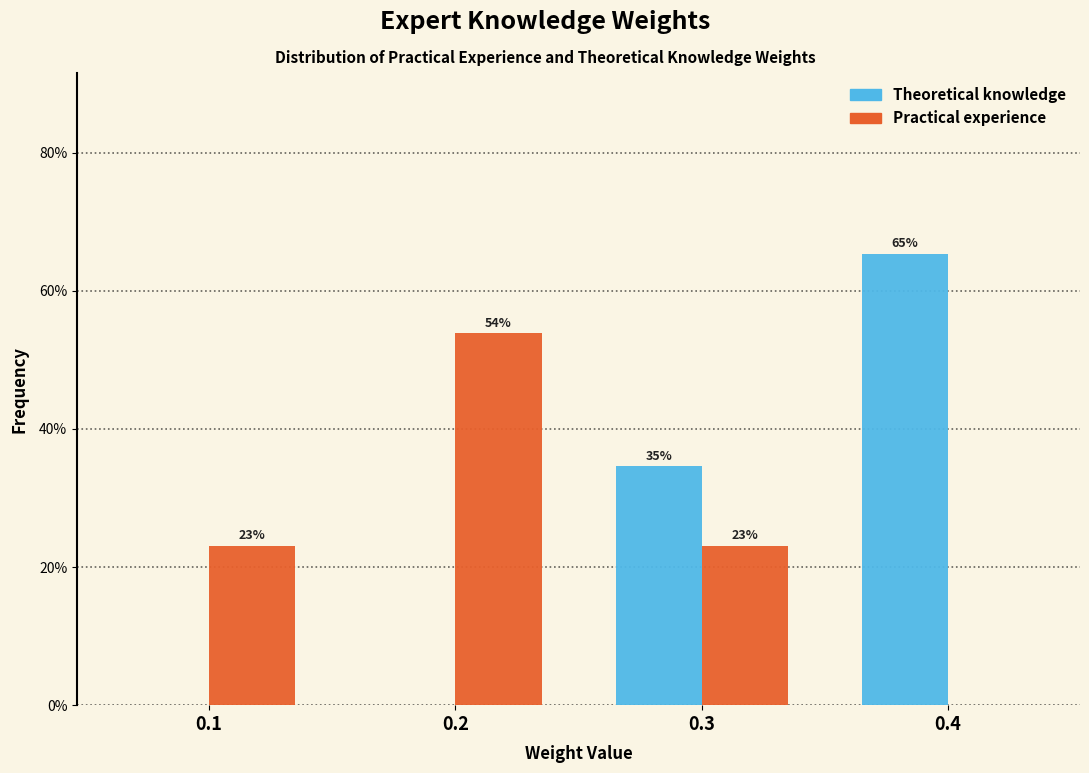

What is the sum of all Practical experience values?

100.0